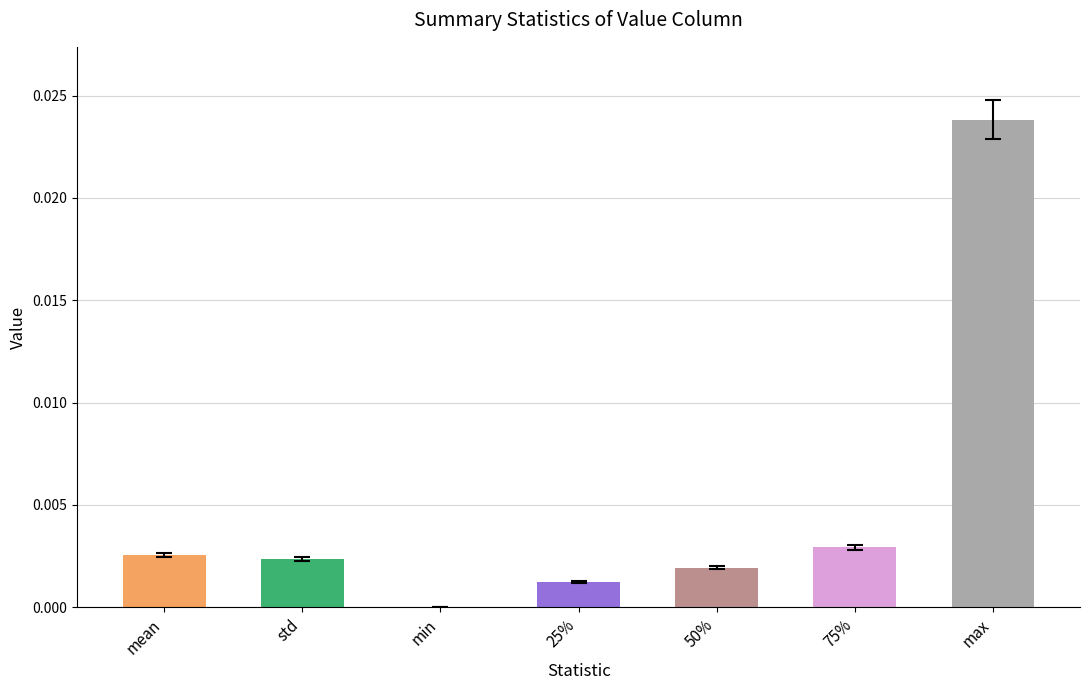

How many data points does each series have?

7